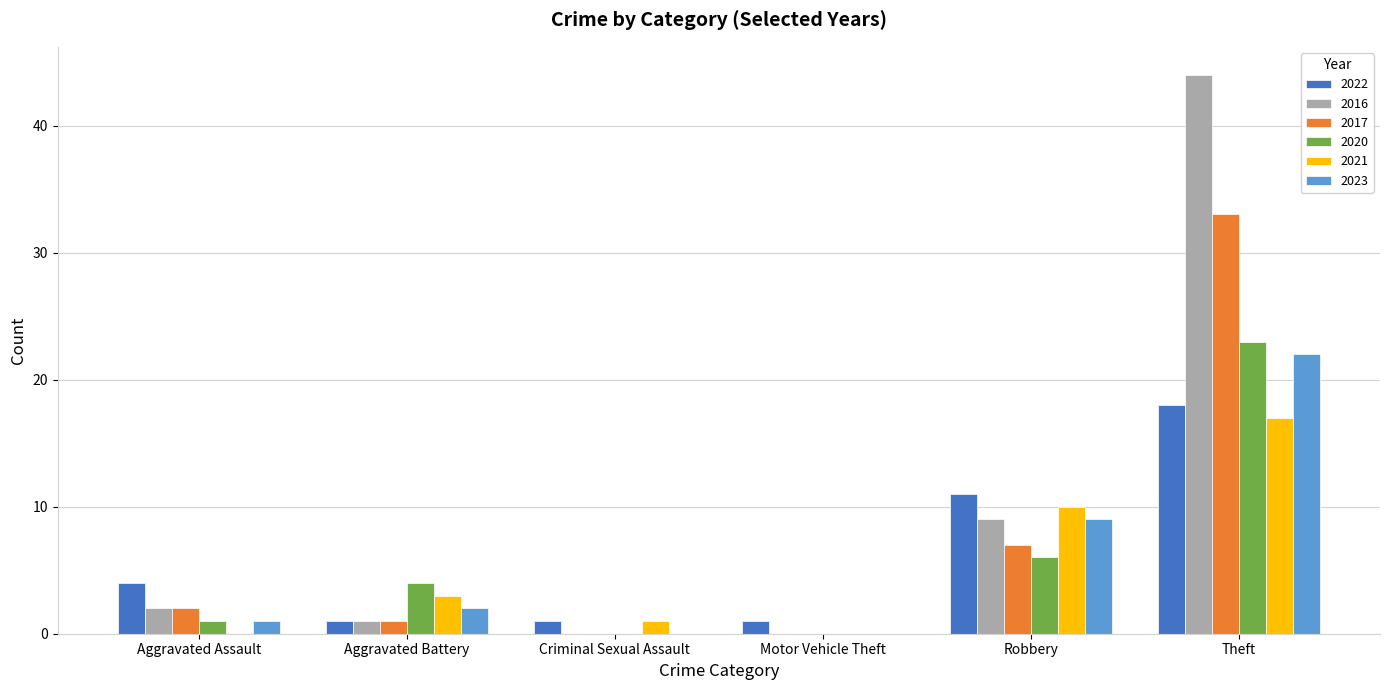

At which category is the sum across all series the highest?

Theft